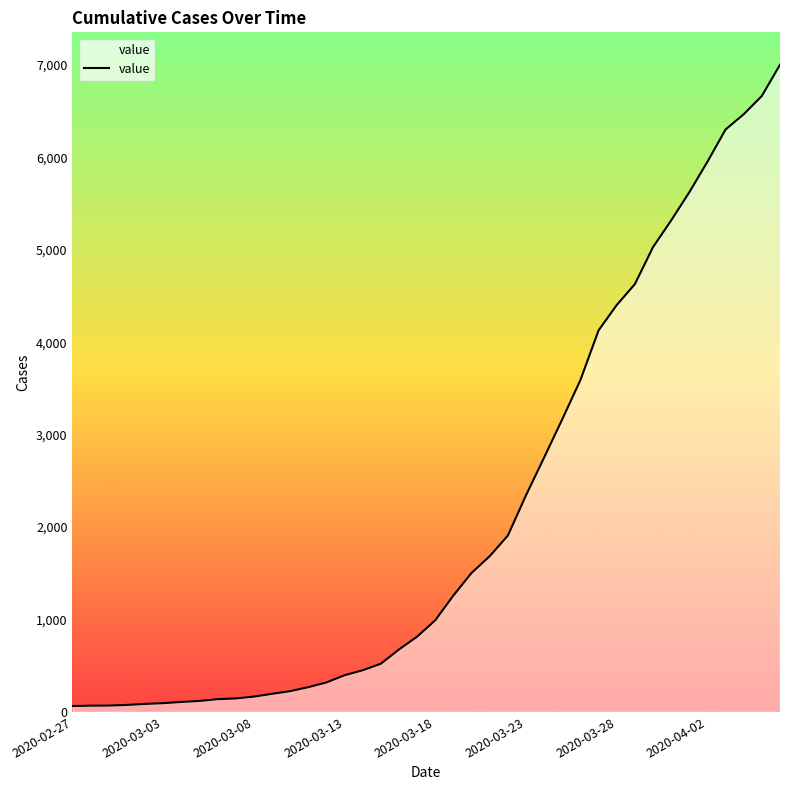

What is the maximum value shown in the chart?

7002